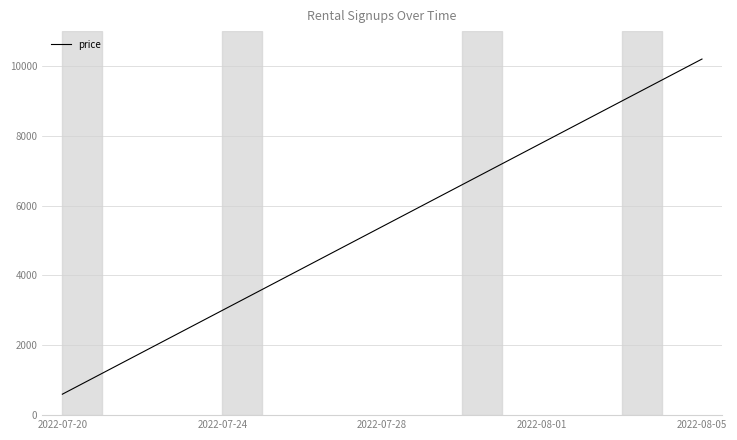

What is the difference between the maximum and minimum values?

9600